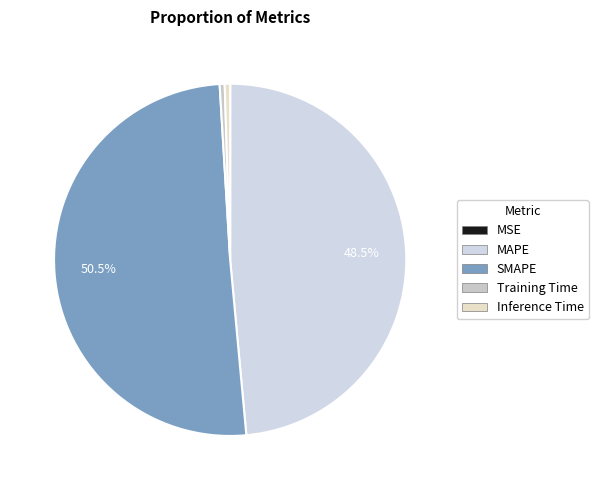

To the nearest percent, what is the difference between the SMAPE and MAPE slice percentages?

2%